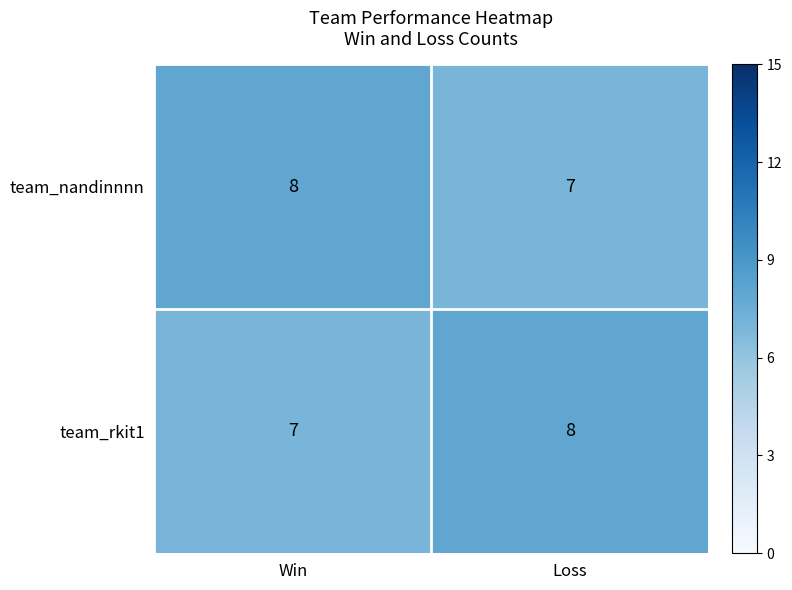

What is the sum of the team_rkit1 values at Loss and Win?

15